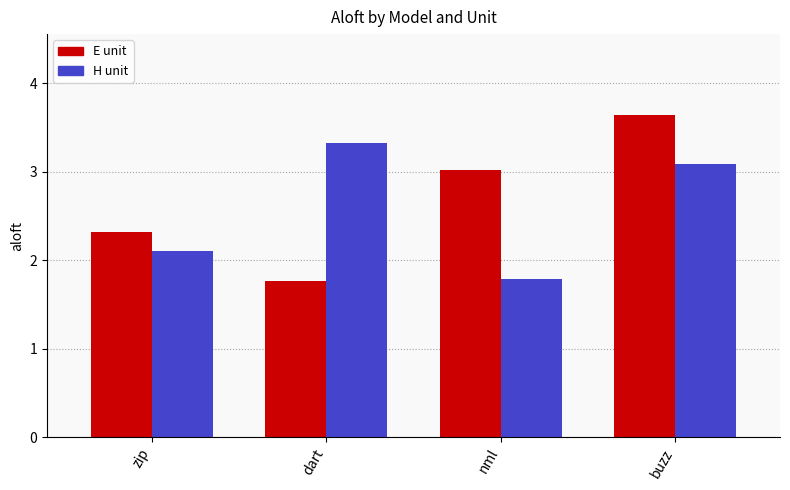

What is the label of the 4th bar from the left?

buzz